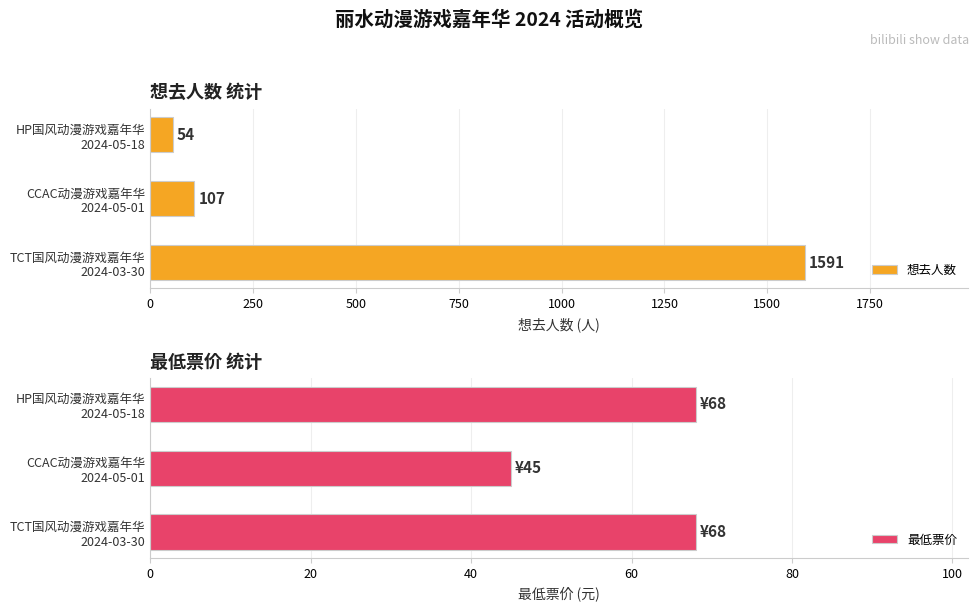

What is the lowest value of the 想去人数 series?

54